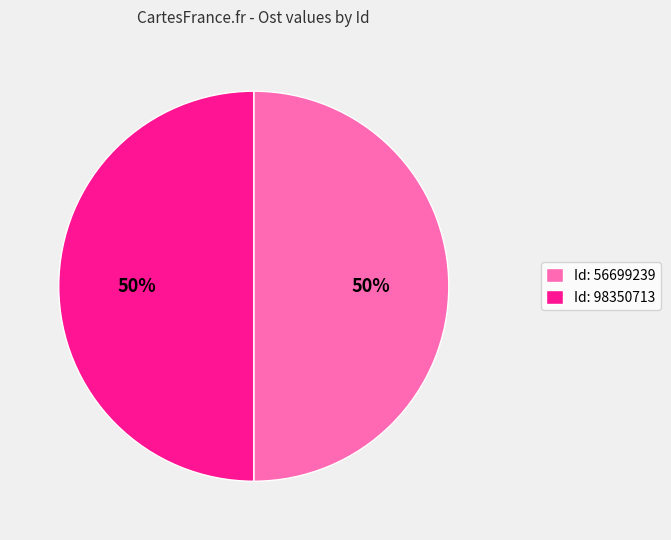

To the nearest percent, what portion does Id: 56699239 represent?

50%